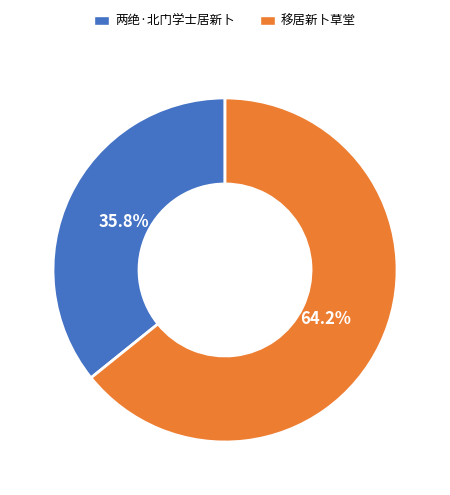

What percentage is the 移居新卜草堂 slice, to the nearest percent?

64%